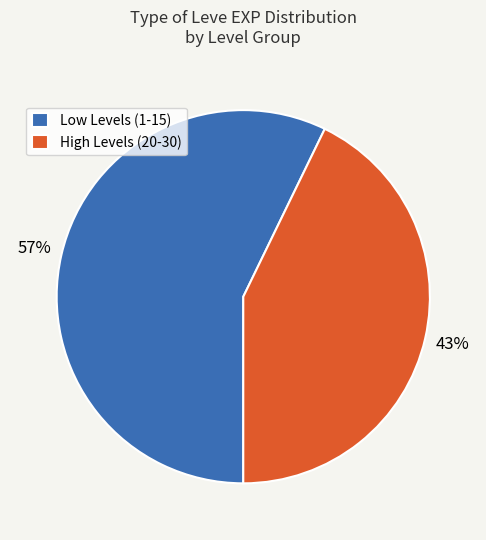

To the nearest percent, what portion does Low Levels (1-15) represent?

57%